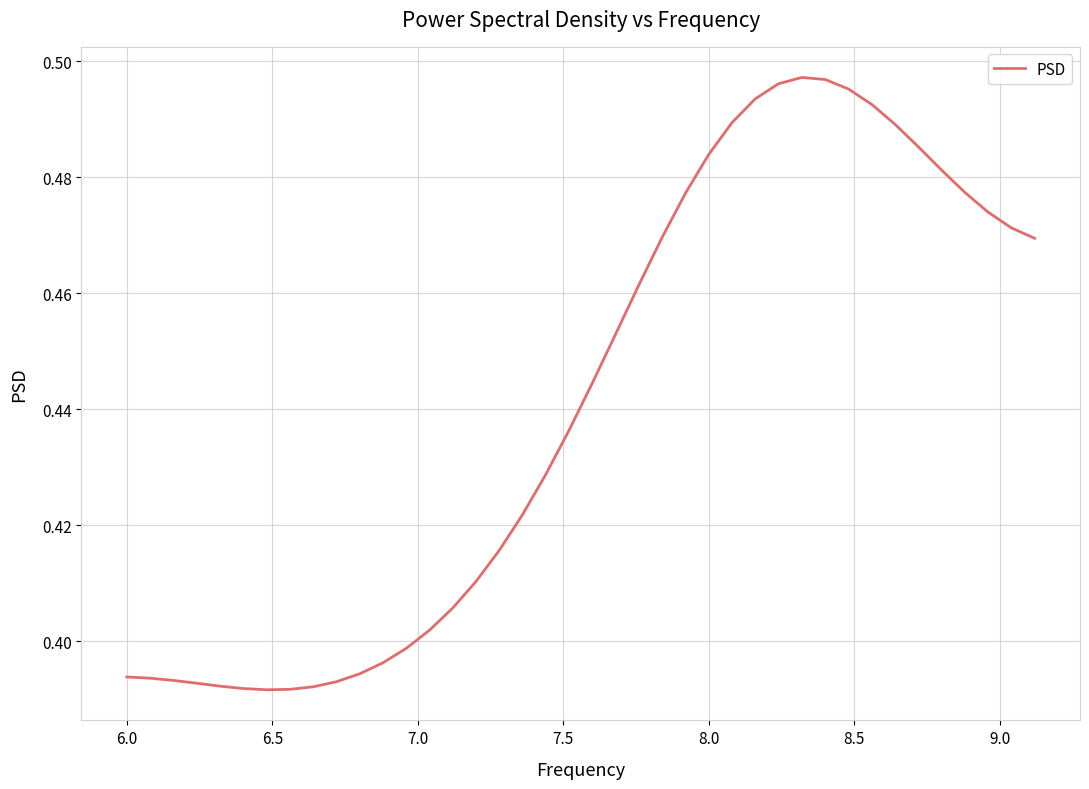

Does the chart have visible grid lines?

Yes